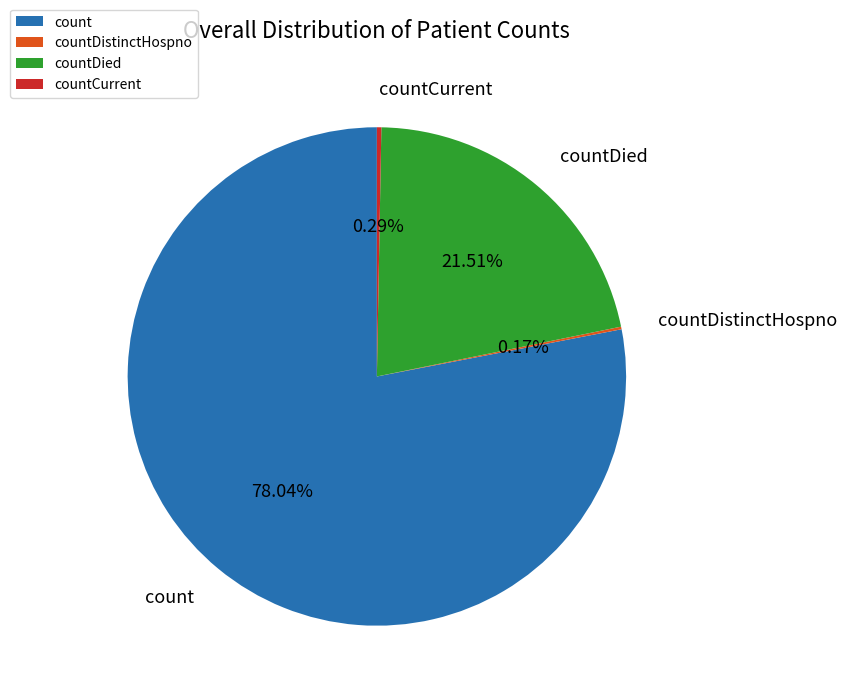

Which slice is the largest?

count